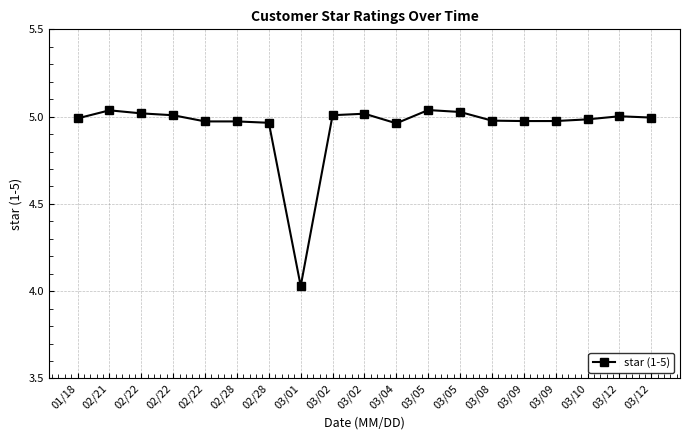

At which label is the value closest to 4?

03/01